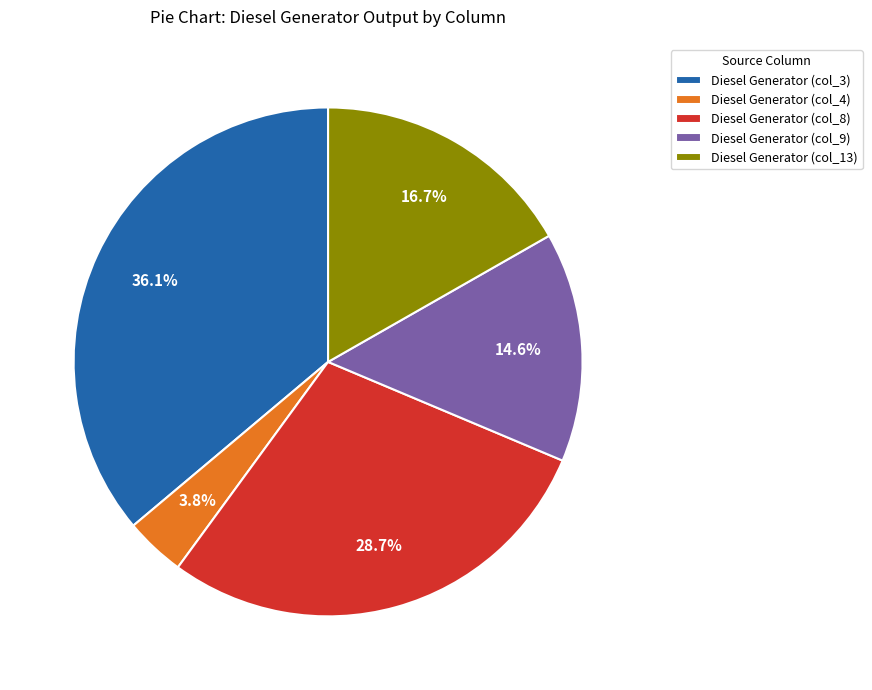

To the nearest percent, what is the average slice percentage?

20%